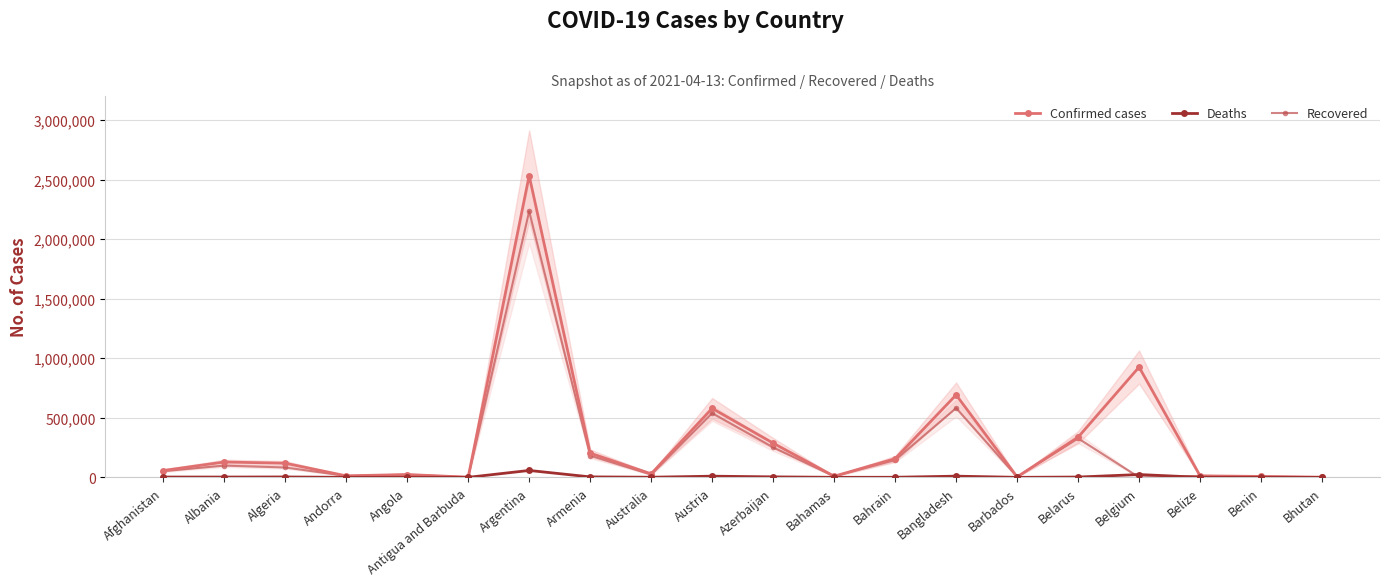

Is the value of Recovered at Andorra greater than the value of Deaths at Angola?

Yes